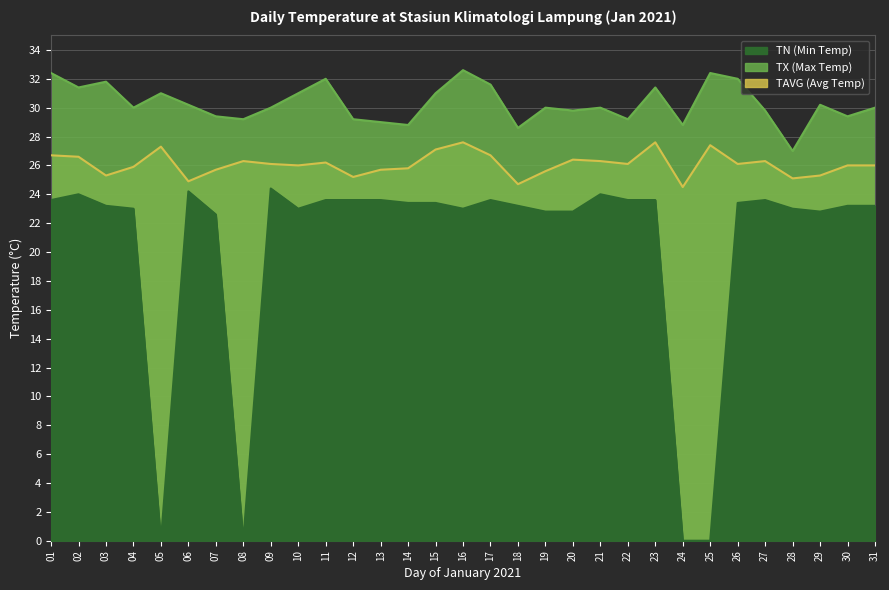

At how many categories does at least one series exceed 15?

31